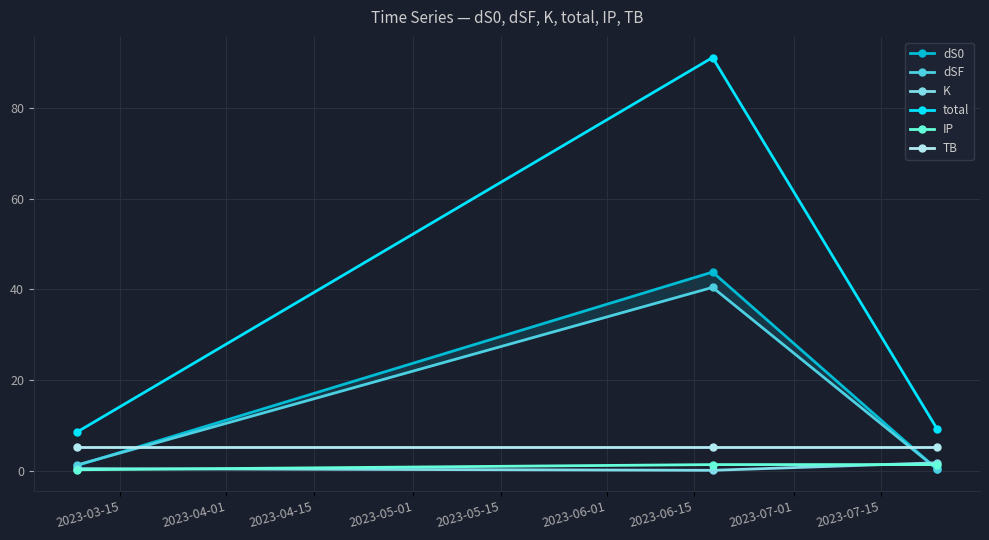

What is the value of the TB point at the 2nd from the left?

5.3